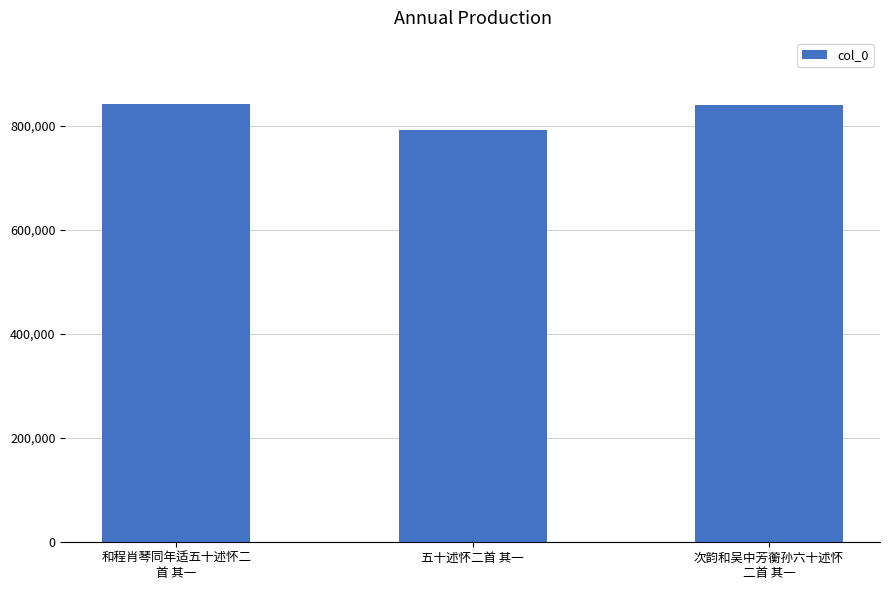

At which label is the value closest to 817305?

次韵和吴中芳蘅孙六十述怀
二首 其一